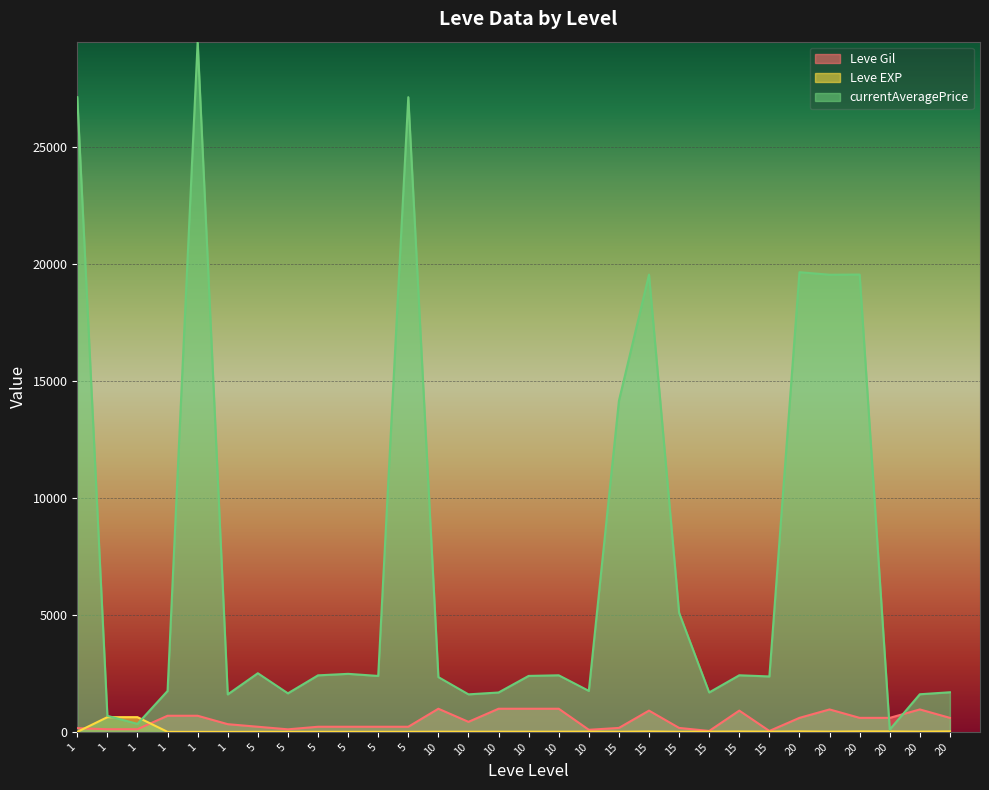

What is the total value across all series at 5?

2732